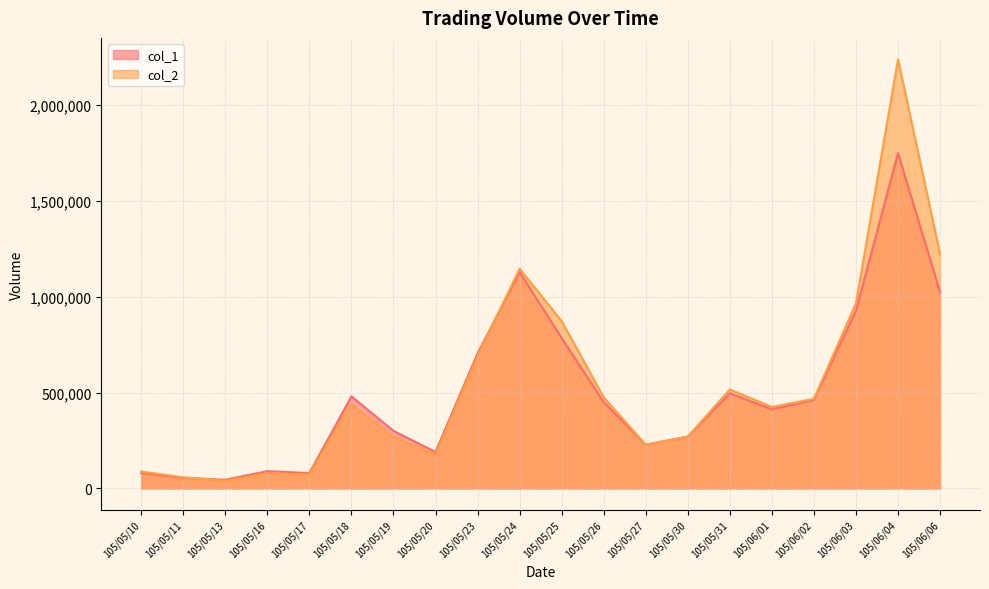

What is the minimum value for col_2?

39300